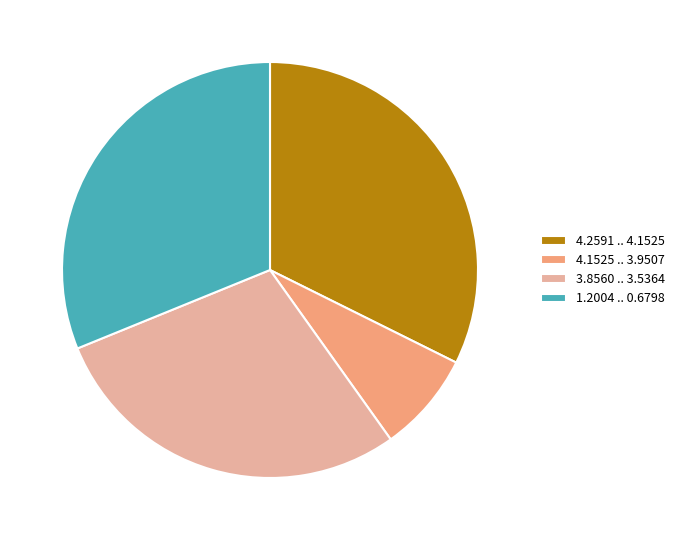

Does 1.2004 .. 0.6798 account for over 50% of the chart?

No